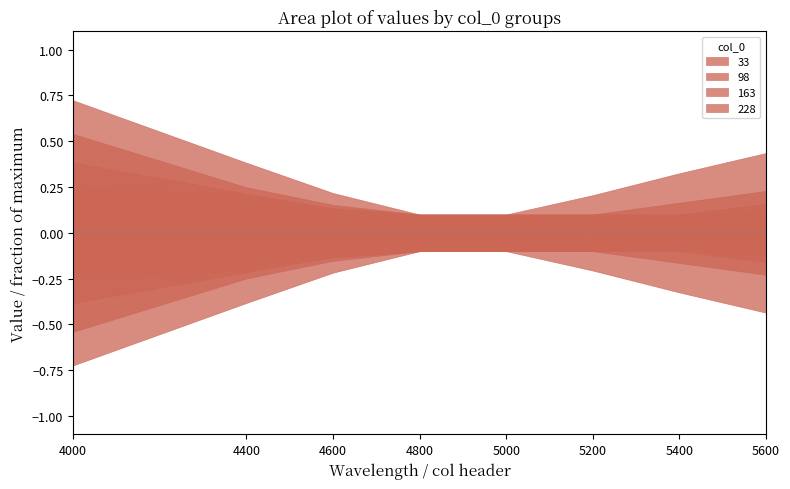

Reading left to right, extract all data points from this chart.

33: 0.7	0.4	0.2	0.1	0.1	0.2	0.3	0.4
98: 0.5	0.2	0.2	0.1	0.1	0.1	0.2	0.2
163: 0.4	0.2	0.1	0.1	0.1	0.1	0.1	0.2
228: 0.3	0.2	0.1	0.1	0.1	0.1	0.1	0.1